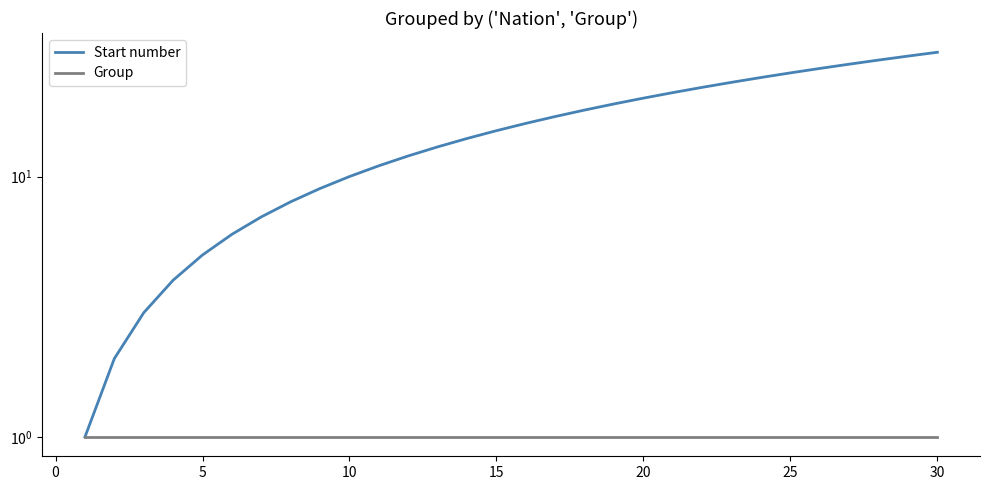

Reading left to right, what are all the values shown in this chart?

Start number: 1	2	3	4	5	6	7	8	9	10	11	12	13	14	15	16	17	18	19	20	21	22	23	24	25	26	27	28	29	30
Group: 1	1	1	1	1	1	1	1	1	1	1	1	1	1	1	1	1	1	1	1	1	1	1	1	1	1	1	1	1	1